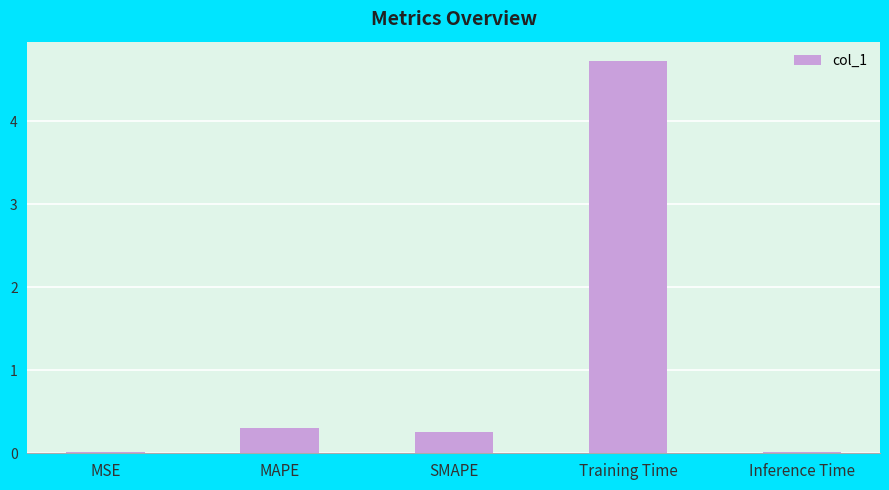

What is the sum of all values?

5.3